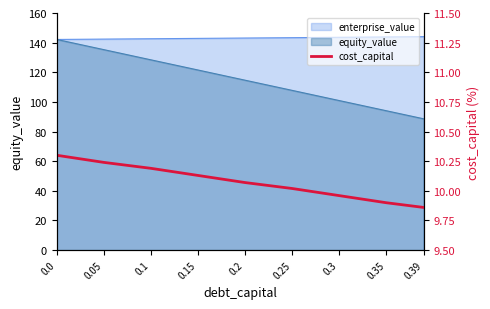

What is the difference between the values at 0.0 and 0.39?

0.4